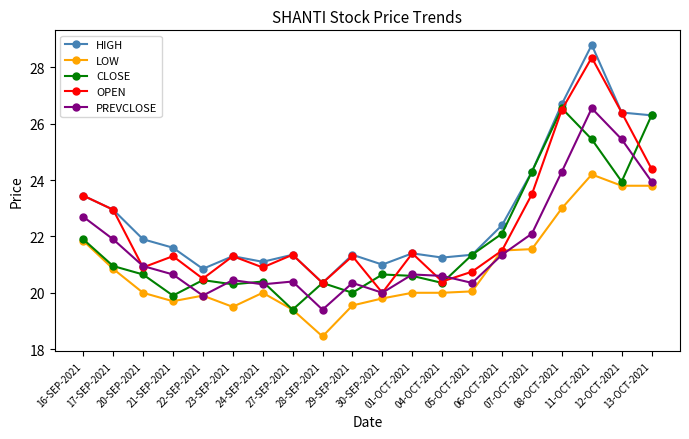

How many categories are shown in the chart?

20